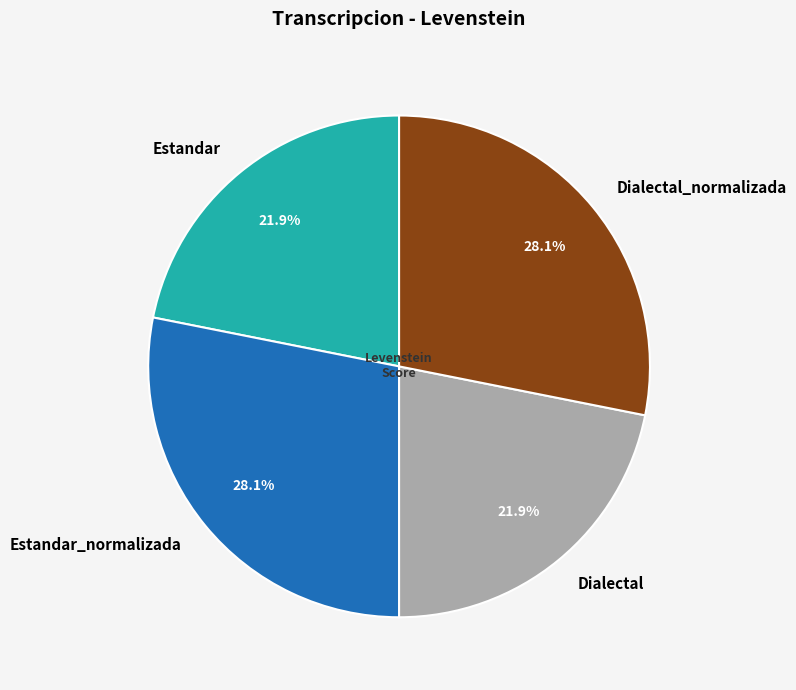

What percentage is NOT represented by Estandar_normalizada?

71.9%